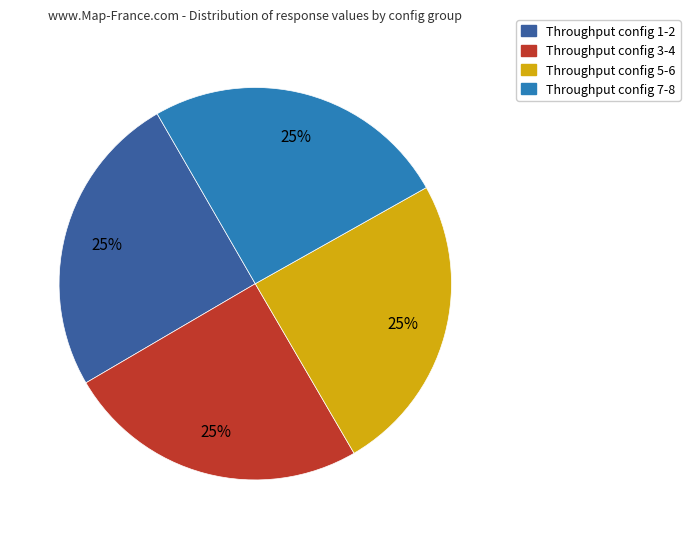

Does Throughput config 1-2 represent more than half of the total?

No